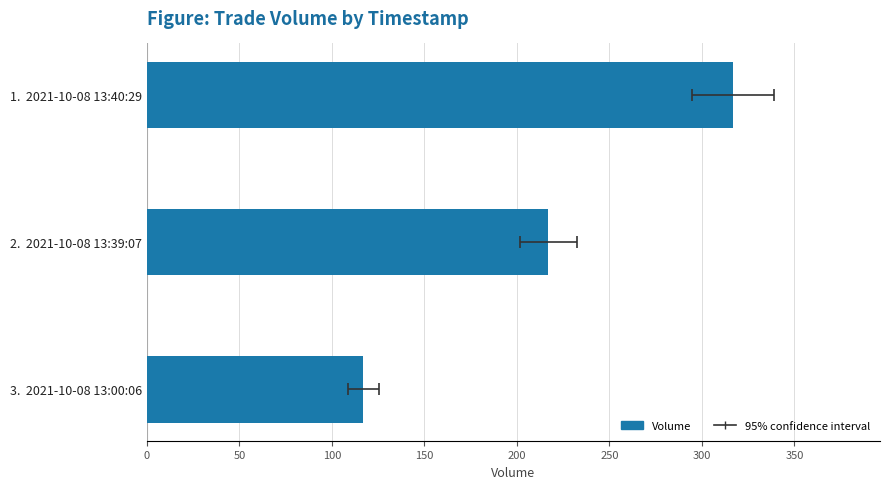

How many values are between 117 and 317?

3